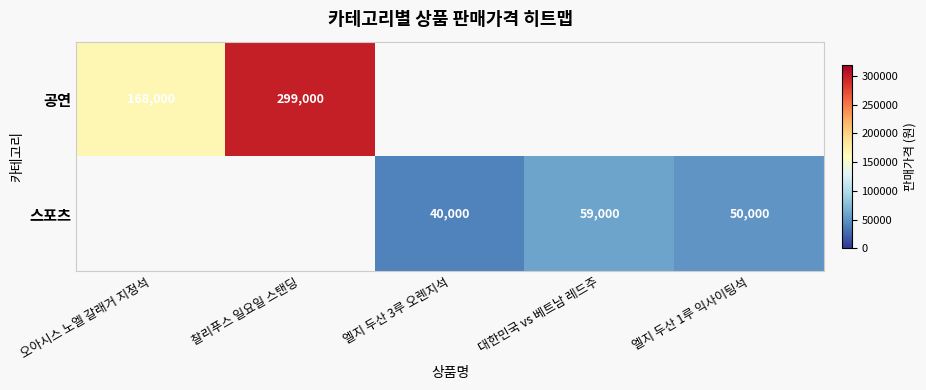

At which category does the chart reach its peak across all series?

찰리푸스 일요일 스탠딩